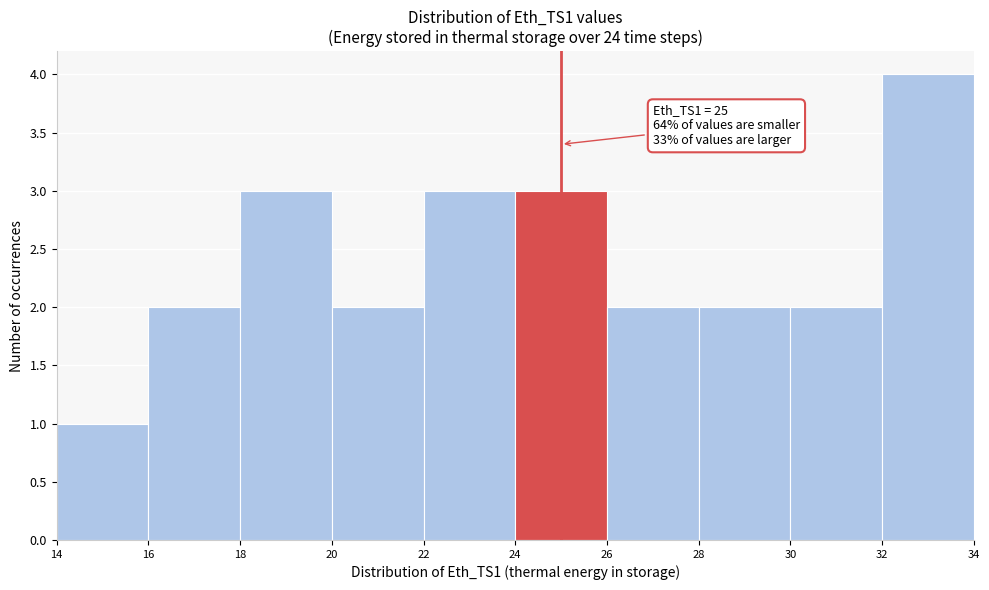

Which range on the x-axis has the tallest bar?

32 to 34